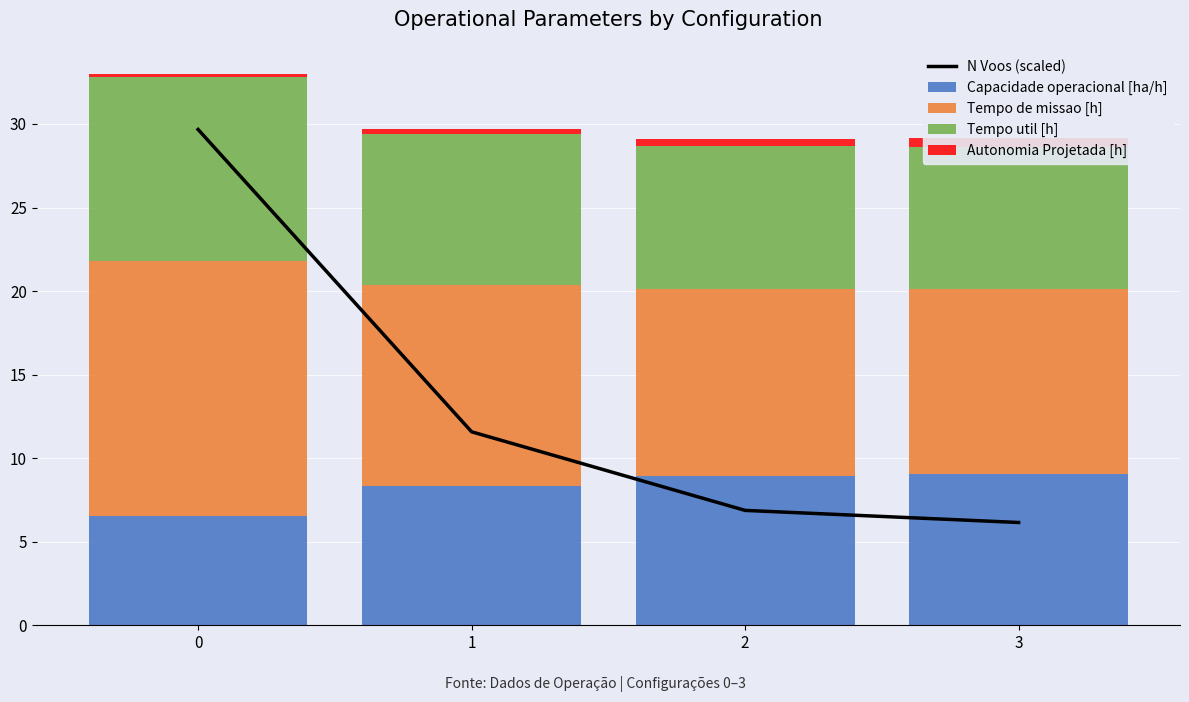

At which label does Capacidade operacional [ha/h] first exceed 8?

1